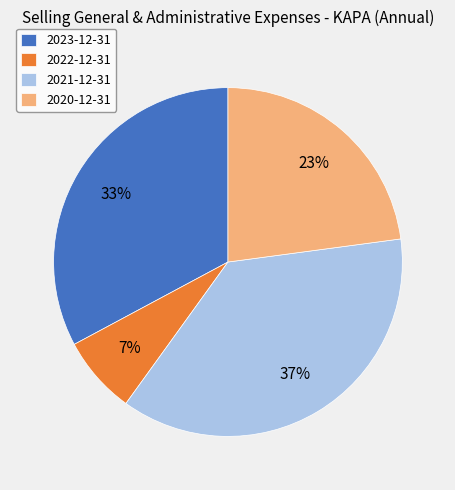

What is the ratio of the value at 2021-12-31 to the value at 2023-12-31?

1.1